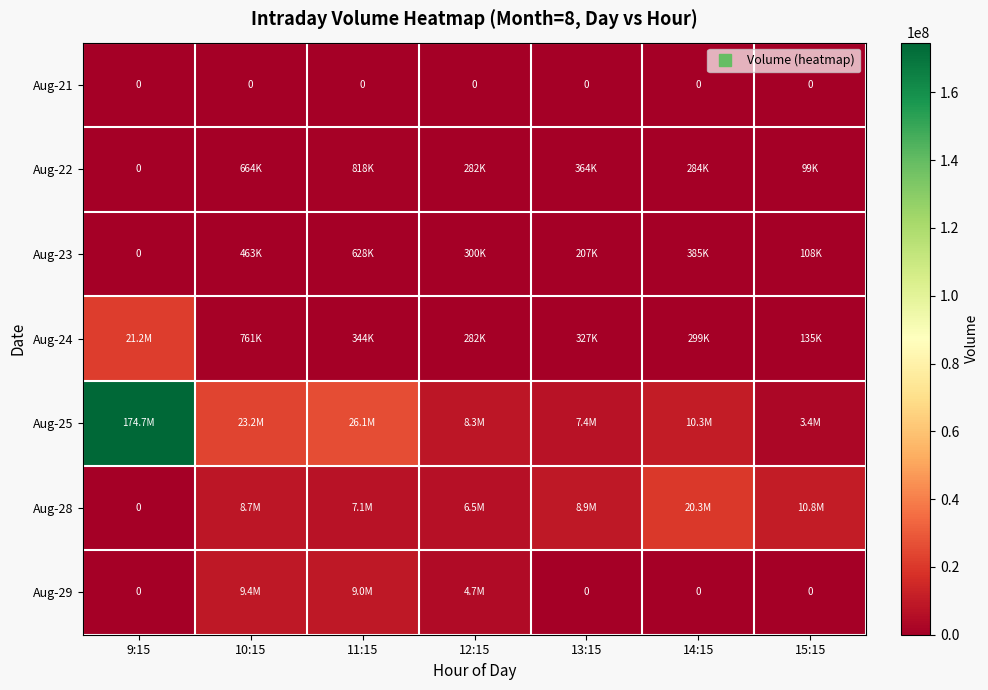

The value of Aug-21 at 15:15 is 0. True or false?

True